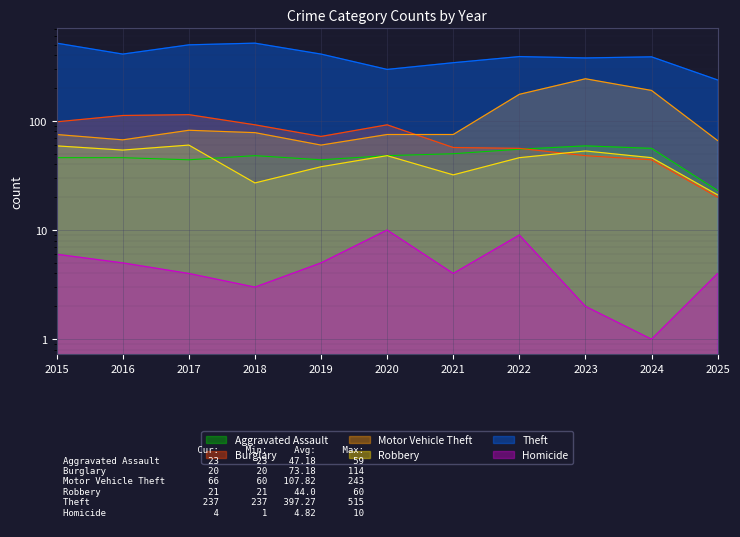

At which category is the sum across all series the highest?

2017